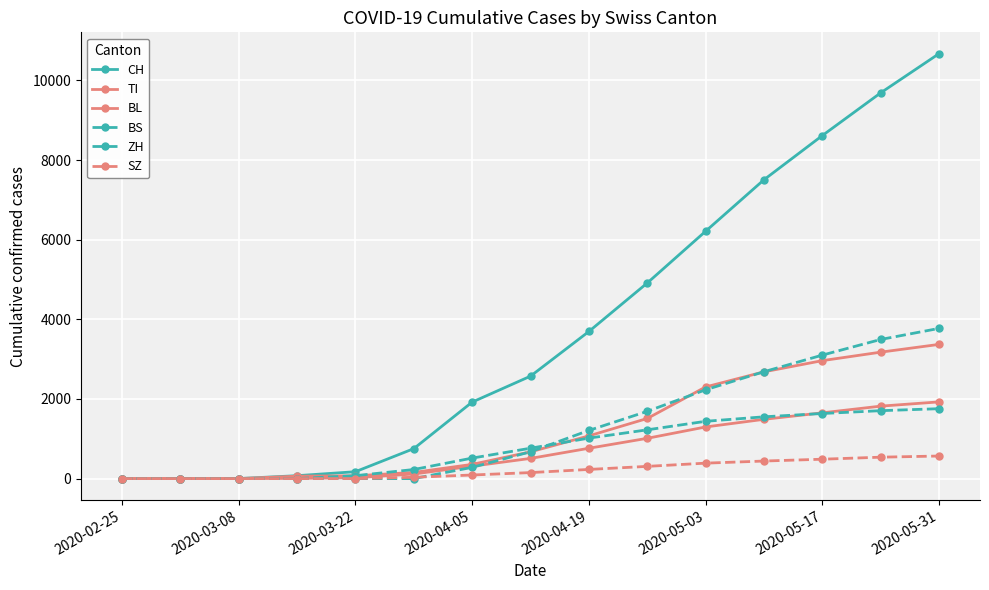

True or false: SZ has more than 0 points higher than both neighbors.

False